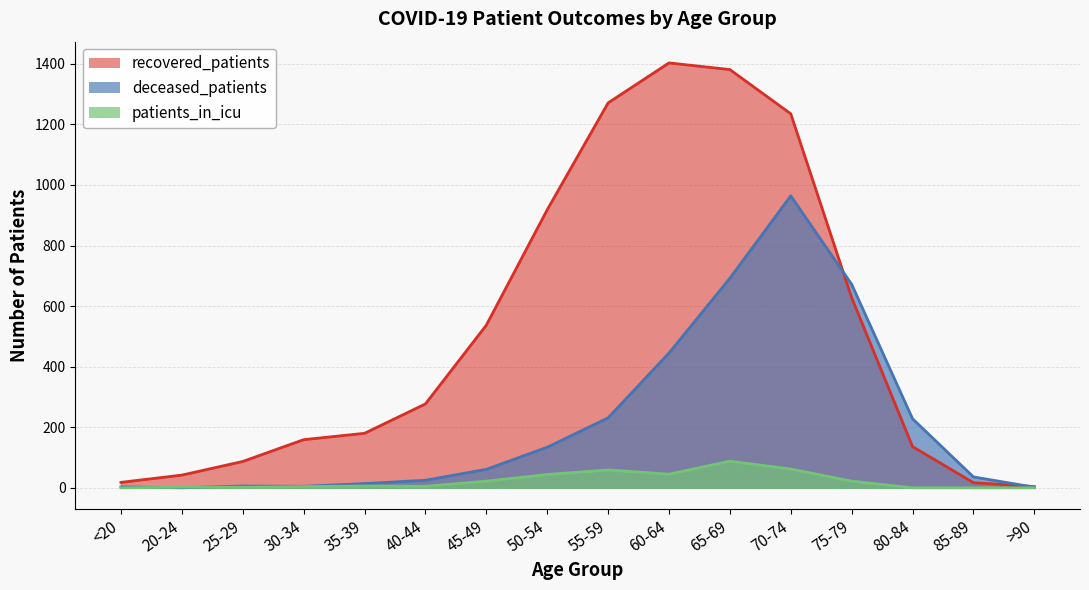

Where is the first local maximum for patients_in_icu?

35-39